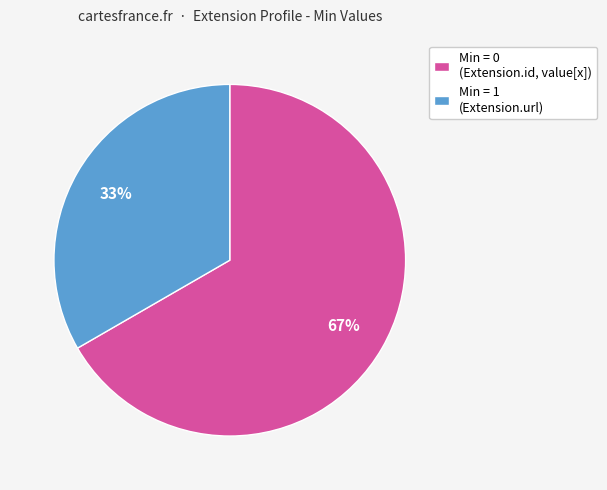

Is the sum of Min = 0 (Extension.id, value[x]) and Min = 1 (Extension.url) greater than half?

Yes